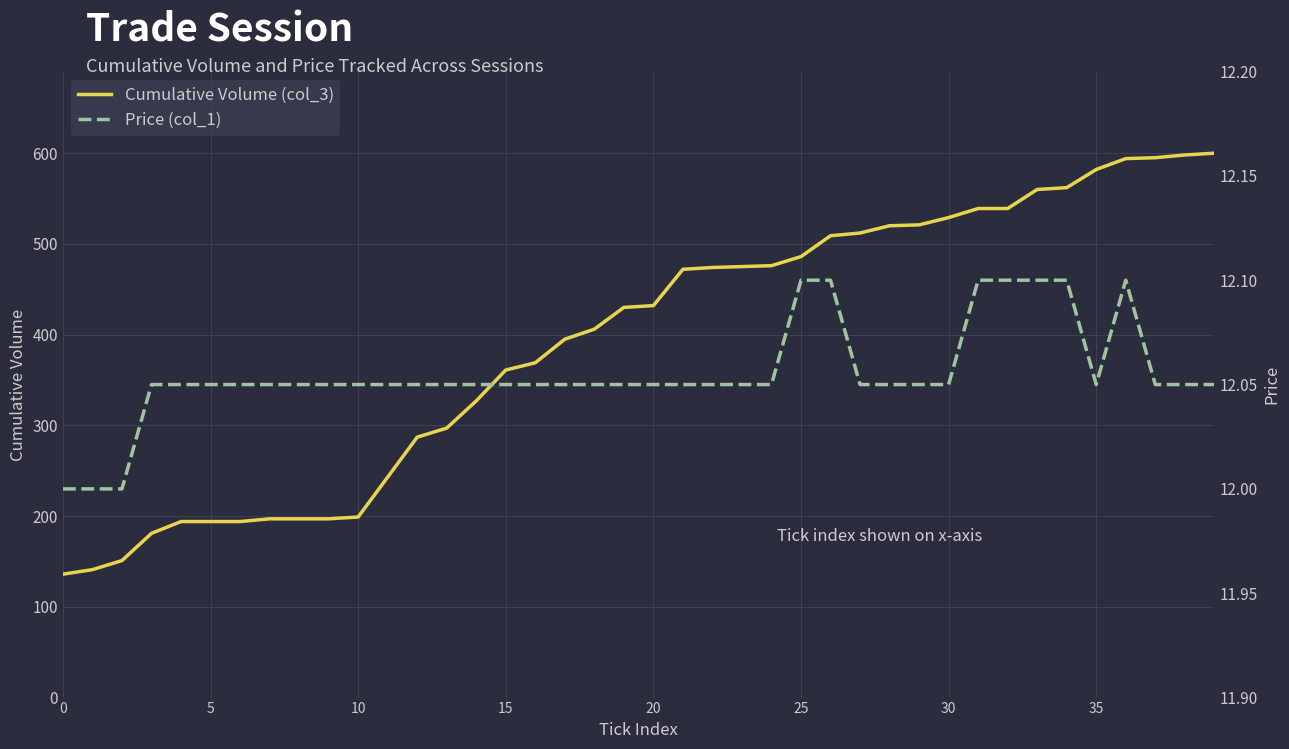

True or false: Cumulative Volume (col_3) has a value of 529 at 30.

True